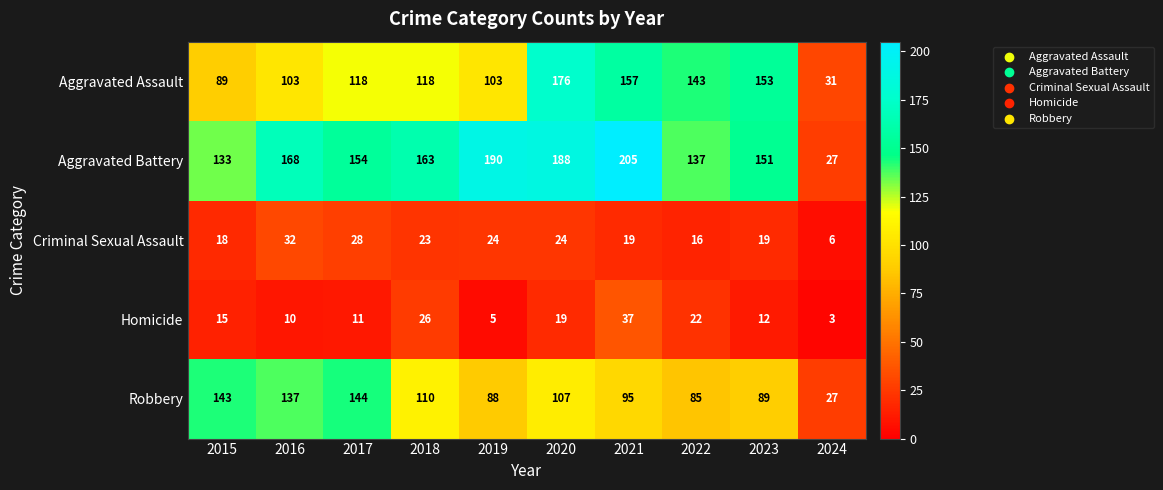

Which series has the widest spread of values?

Aggravated Battery